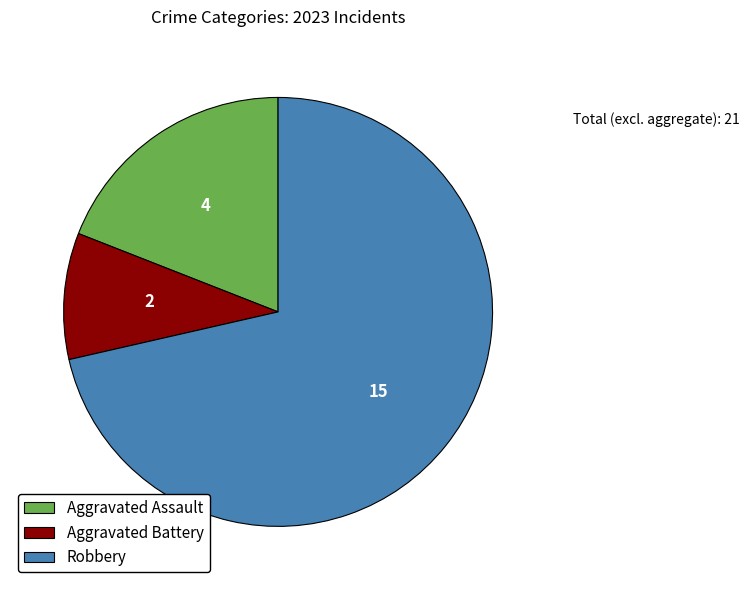

Is there any slice that represents more than half of the pie?

Yes